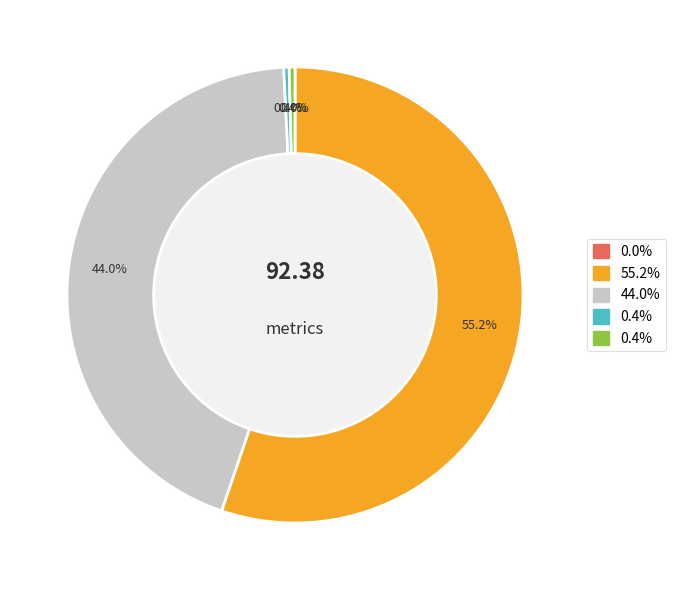

True or false: MAPE accounts for 44% of the total.

False